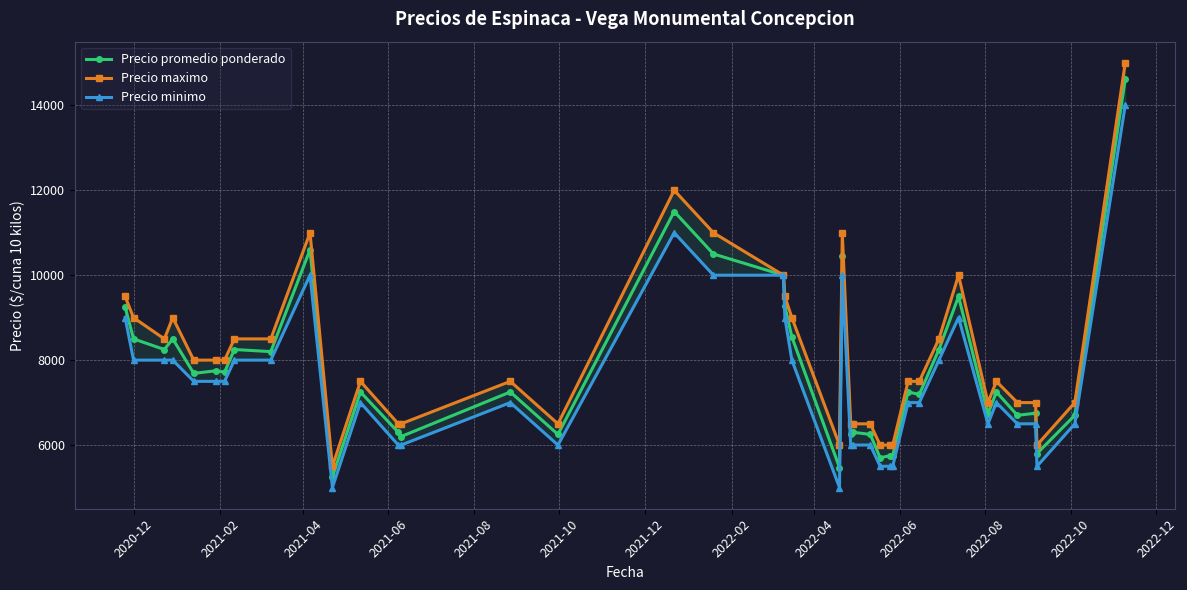

List the series in order of their overall mean, highest first.

Precio maximo, Precio promedio ponderado, Precio minimo